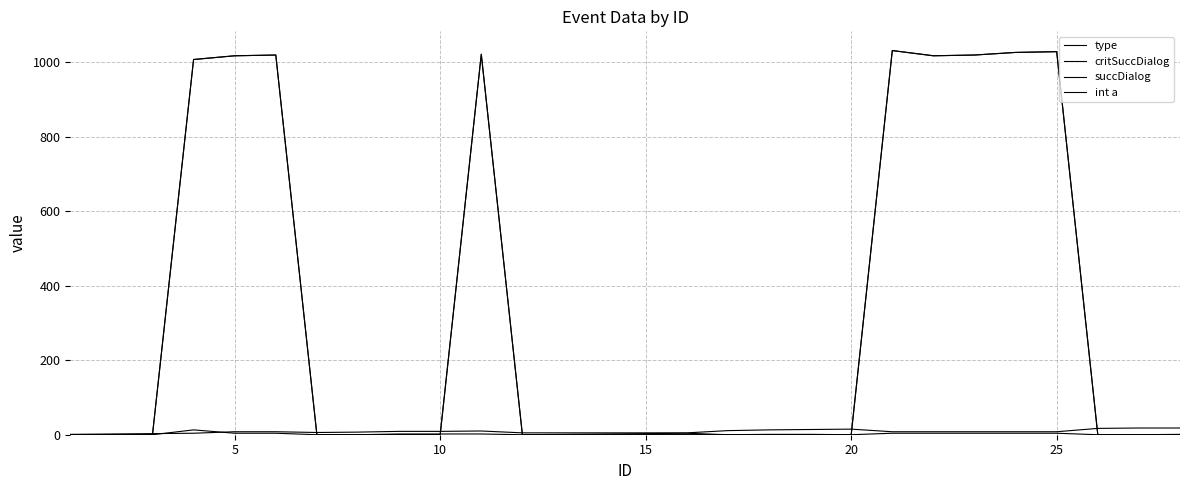

In succDialog, how many points are higher than both neighbors (excluding endpoints)?

4